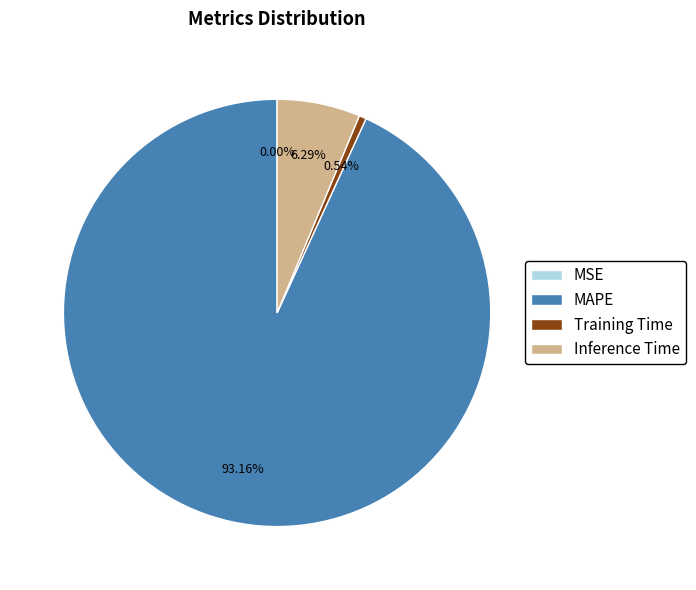

Does Training Time represent more than half of the total?

No